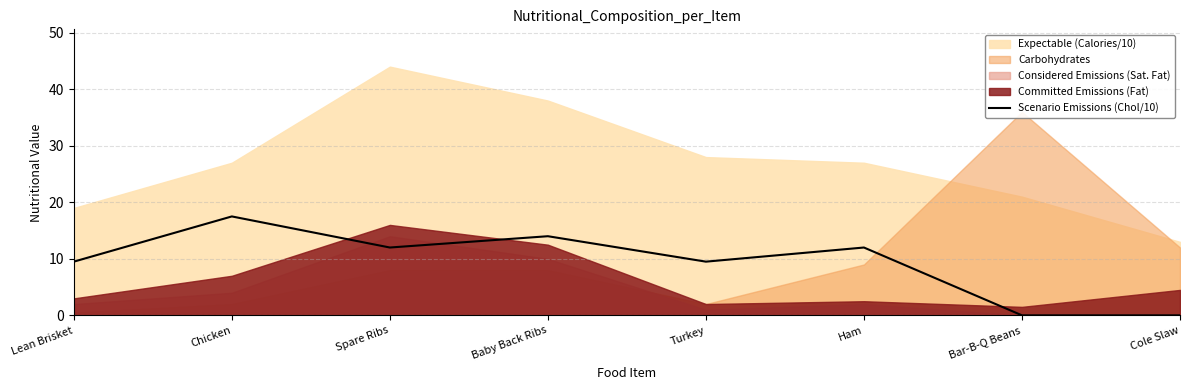

What is the value of the 5th point from the left?

9.5